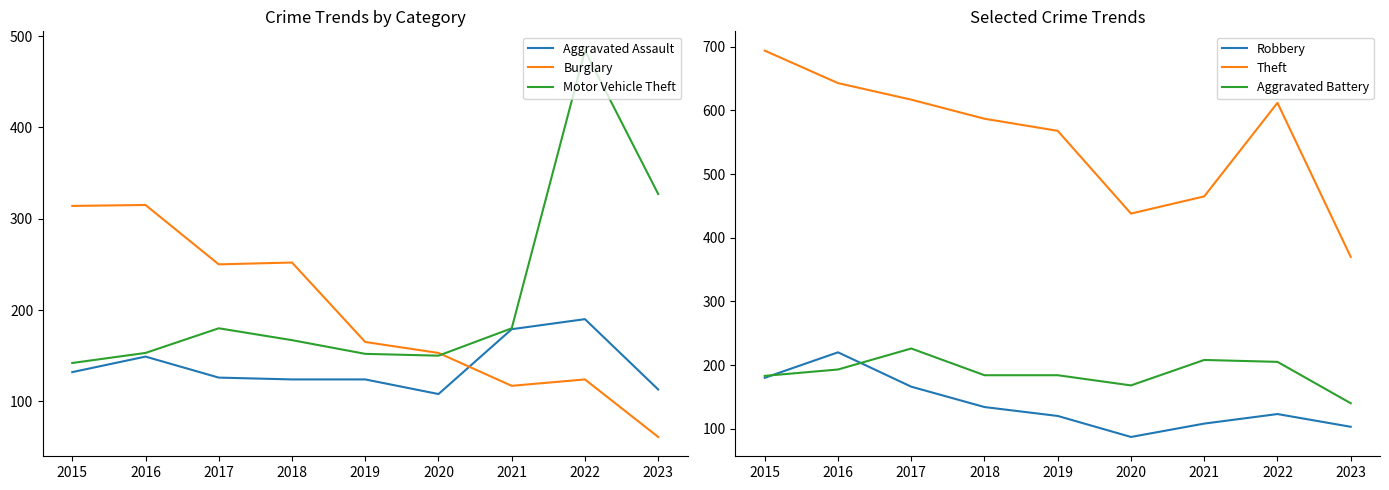

Reading left to right, extract all data points from this chart.

Aggravated Assault: 2015=132	2016=149	2017=126	2018=124	2019=124	2020=108	2021=179	2022=190	2023=113
Burglary: 2015=314	2016=315	2017=250	2018=252	2019=165	2020=153	2021=117	2022=124	2023=61
Motor Vehicle Theft: 2015=142	2016=153	2017=180	2018=167	2019=152	2020=150	2021=180	2022=484	2023=327
Robbery: 2015=180	2016=220	2017=166	2018=134	2019=120	2020=87	2021=108	2022=123	2023=103
Theft: 2015=694	2016=643	2017=617	2018=587	2019=568	2020=438	2021=465	2022=612	2023=370
Aggravated Battery: 2015=183	2016=193	2017=226	2018=184	2019=184	2020=168	2021=208	2022=205	2023=140